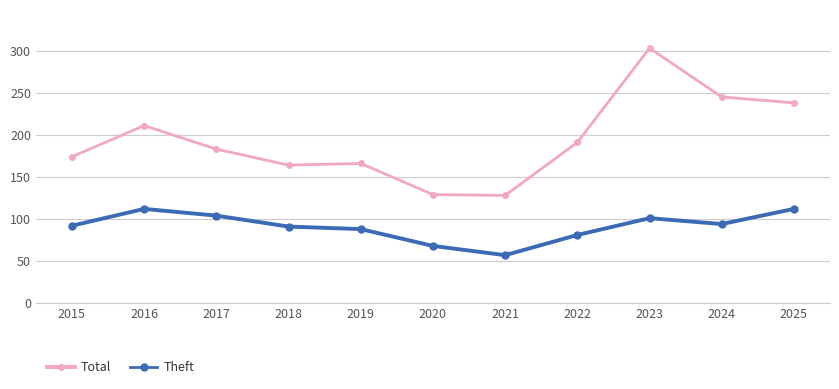

How many lines are shown in the chart?

2